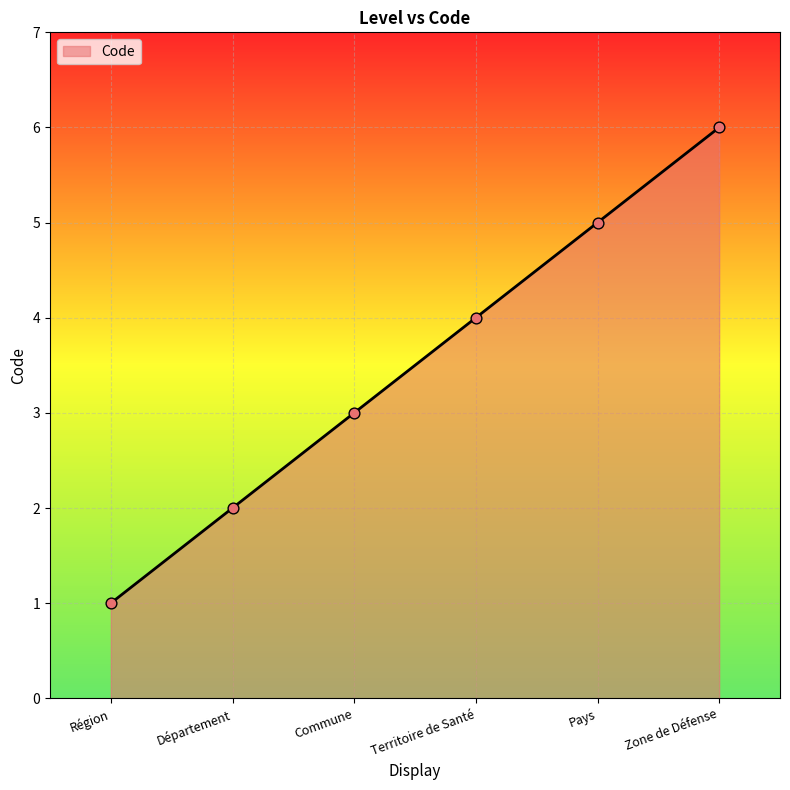

What is the change in value from Territoire de Santé to Zone de Défense?

+2